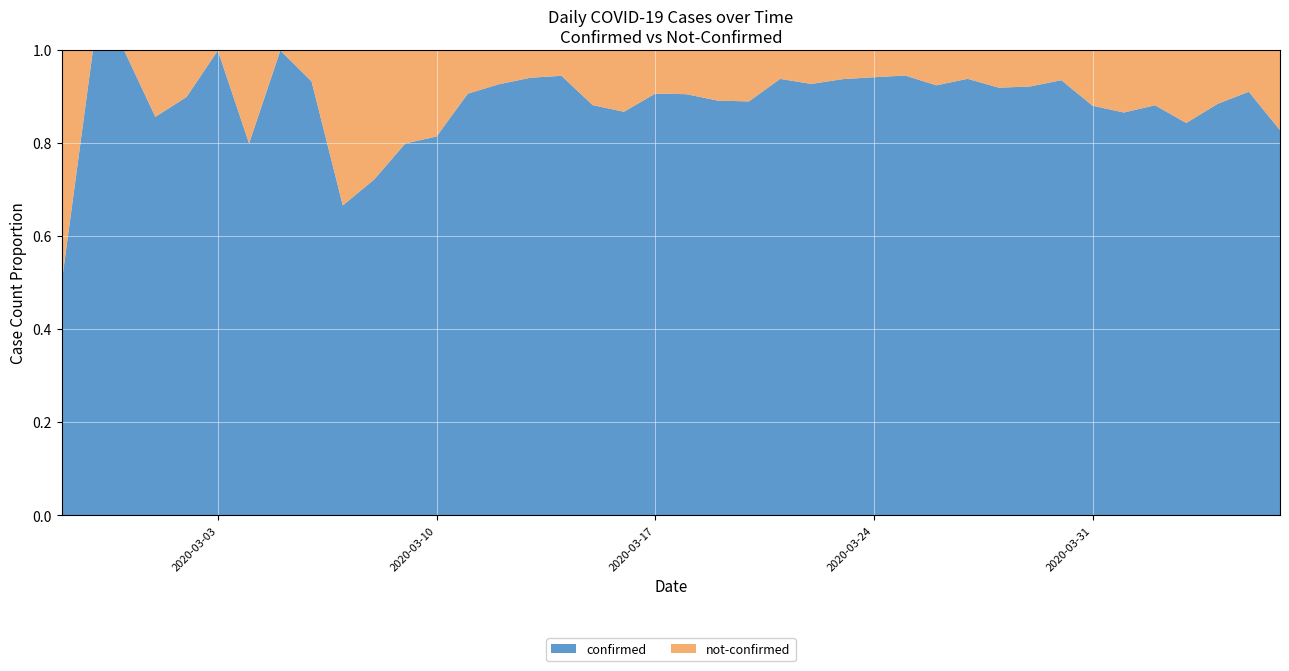

Reading left to right, transcribe all the data shown in this chart.

confirmed: 2	3	1	6	9	6	8	10	14	6	13	20	22	39	51	64	52	60	125	127	154	215	203	184	219	395	392	421	419	523	287	238	395	289	279	314	292	177	205	285
not-confirmed: 2	0	0	1	1	0	2	0	1	3	5	5	5	4	4	4	3	8	19	13	16	26	25	12	17	26	24	24	34	34	25	20	27	39	43	42	54	23	20	59